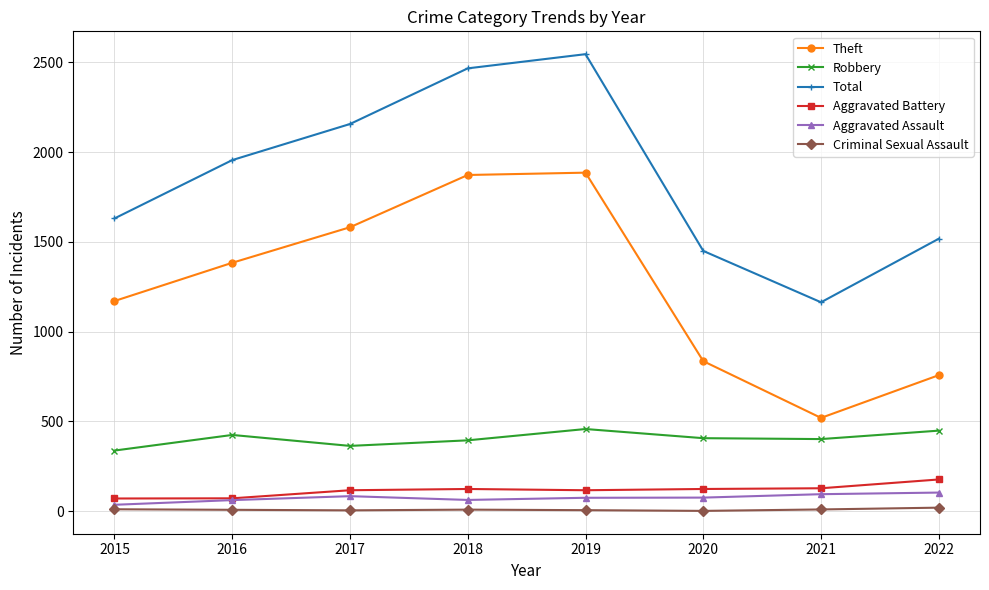

What is the maximum value for Total?

2546